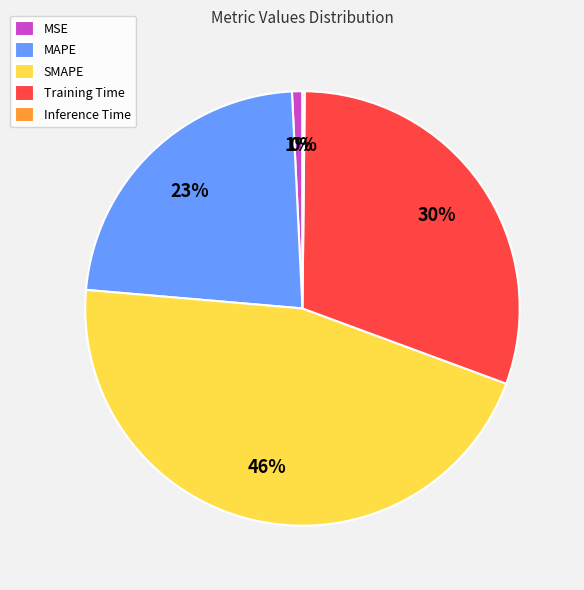

Which category has the biggest portion of the pie?

SMAPE